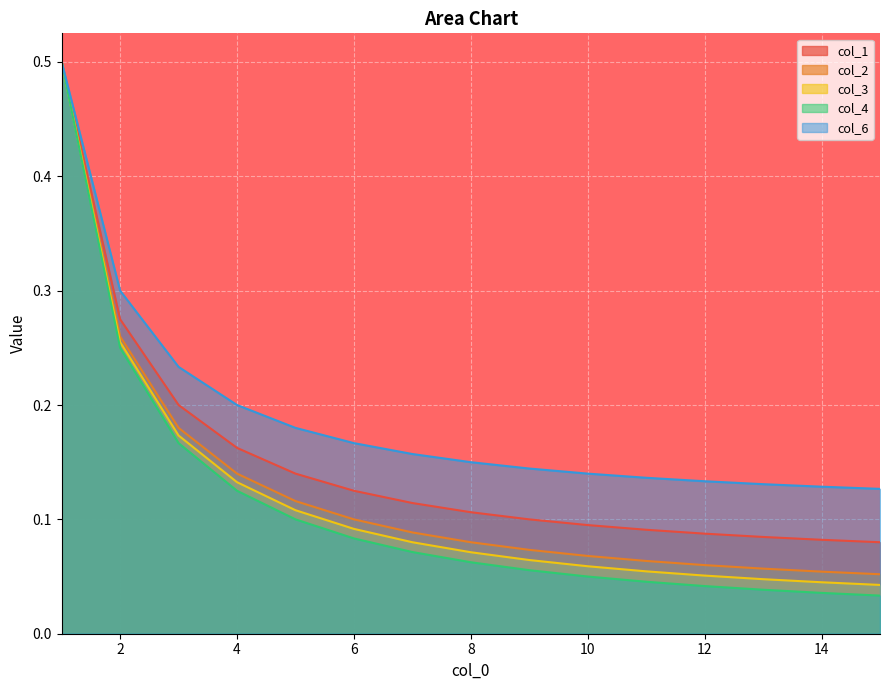

Which series has the largest total across all categories?

col_6